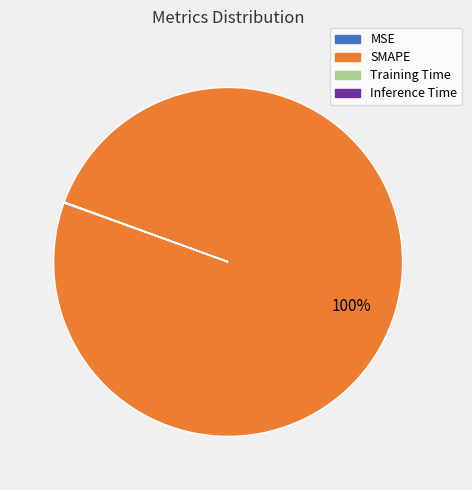

What is the majority slice?

SMAPE